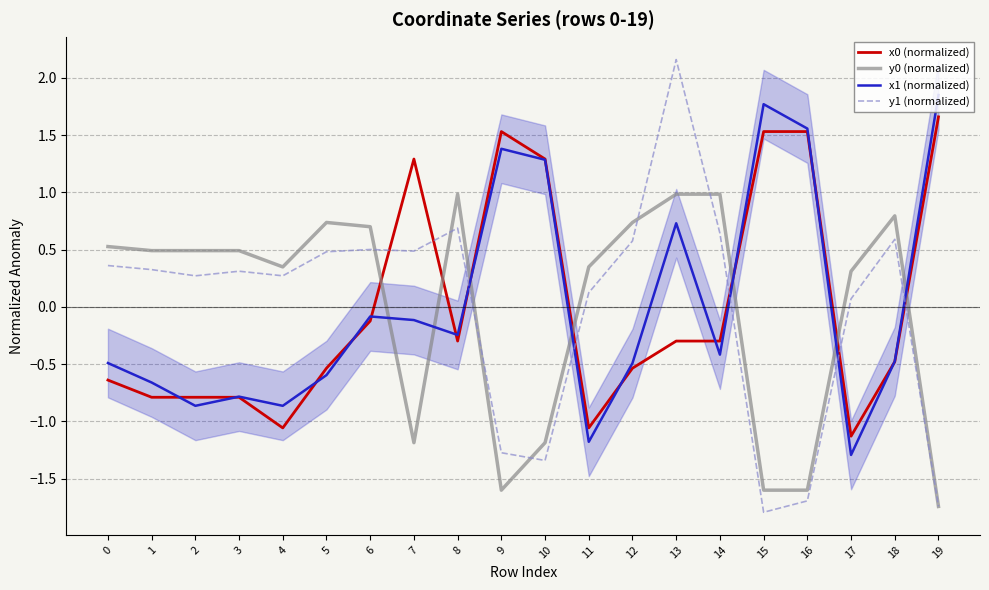

Which label corresponds to the largest value in the chart?

13